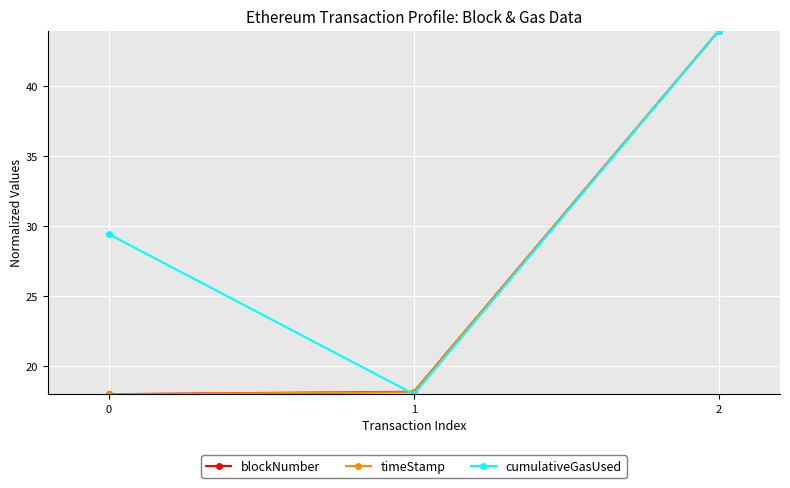

Is it true that timeStamp equals 18.0 at 0?

True